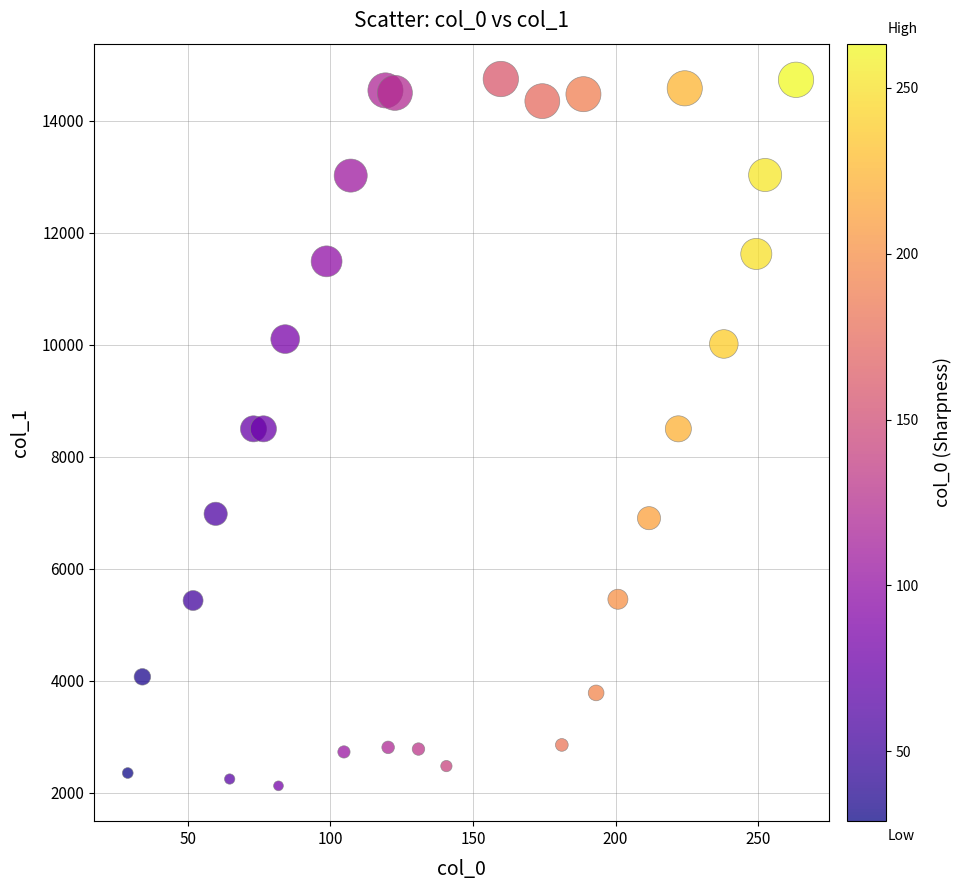

What is the range of X values (max minus min)?

234.5